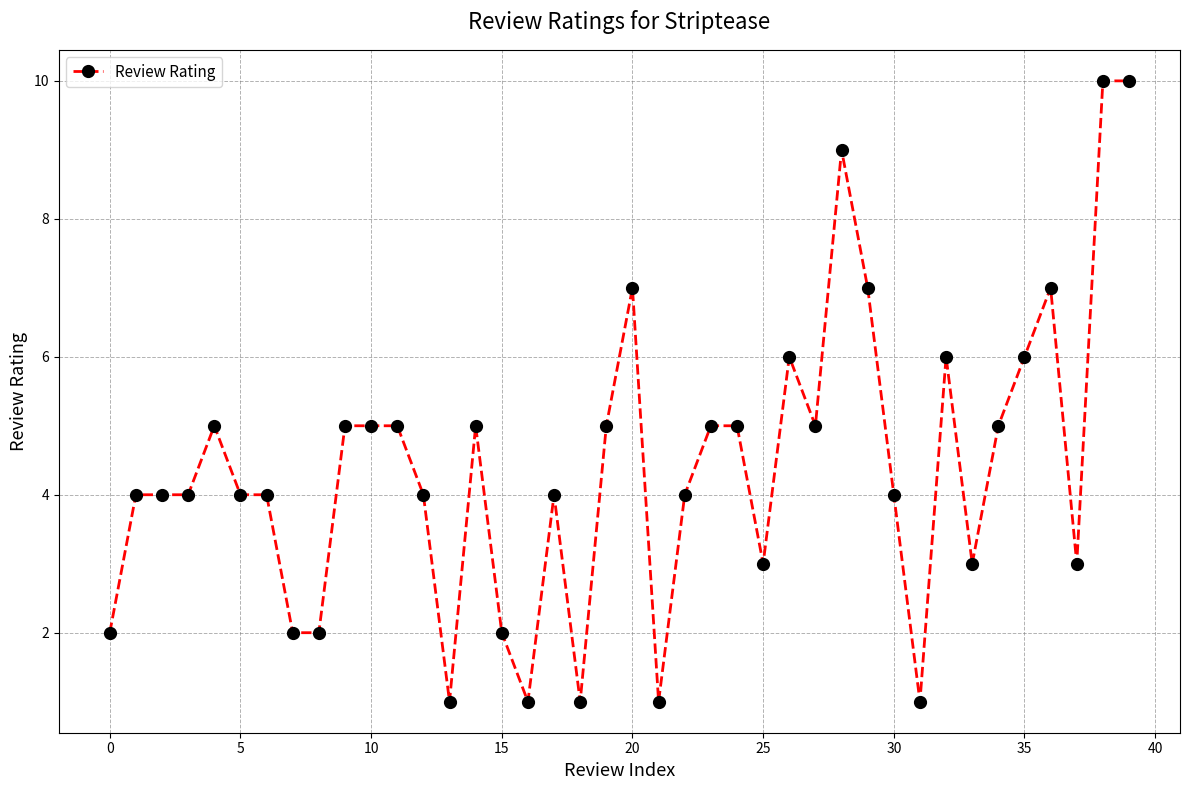

Count the number of data series in this chart.

1